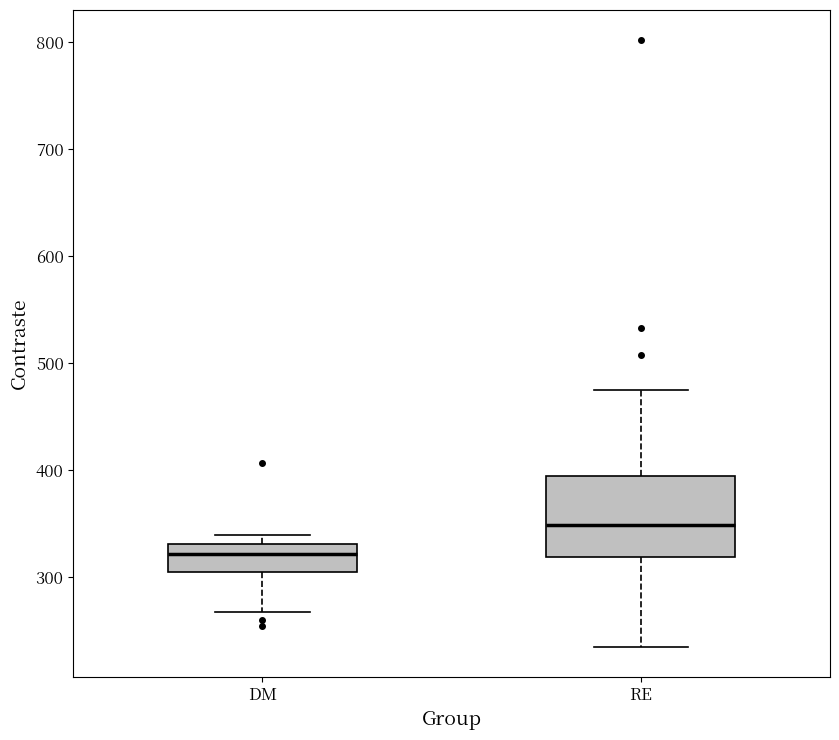

Which box's median line is the lowest?

DM